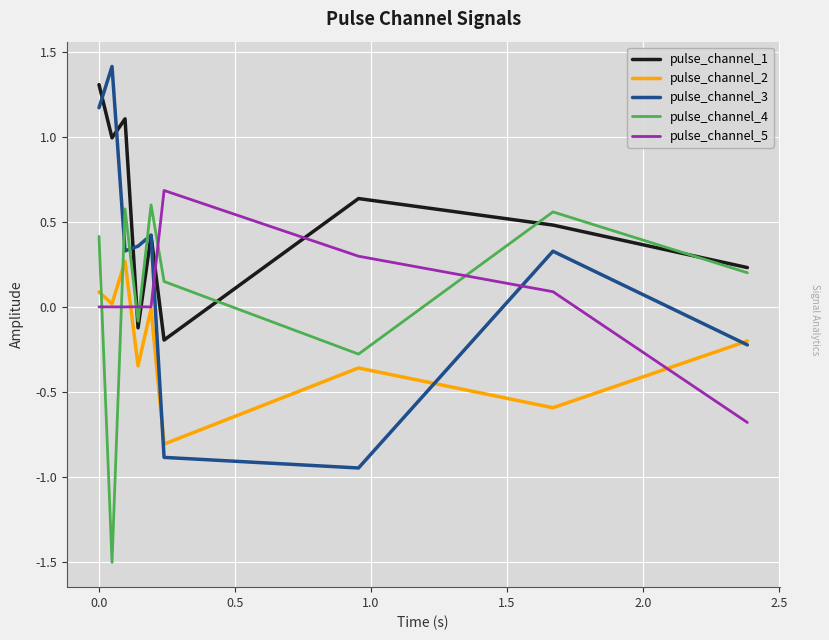

Which series has the largest range (max minus min)?

pulse_channel_3